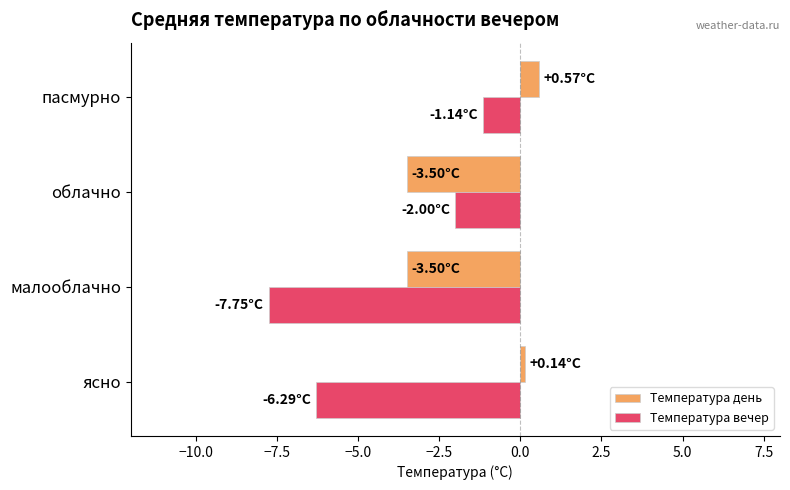

What is the difference between the maximum and minimum values in the Температура день series?

4.1